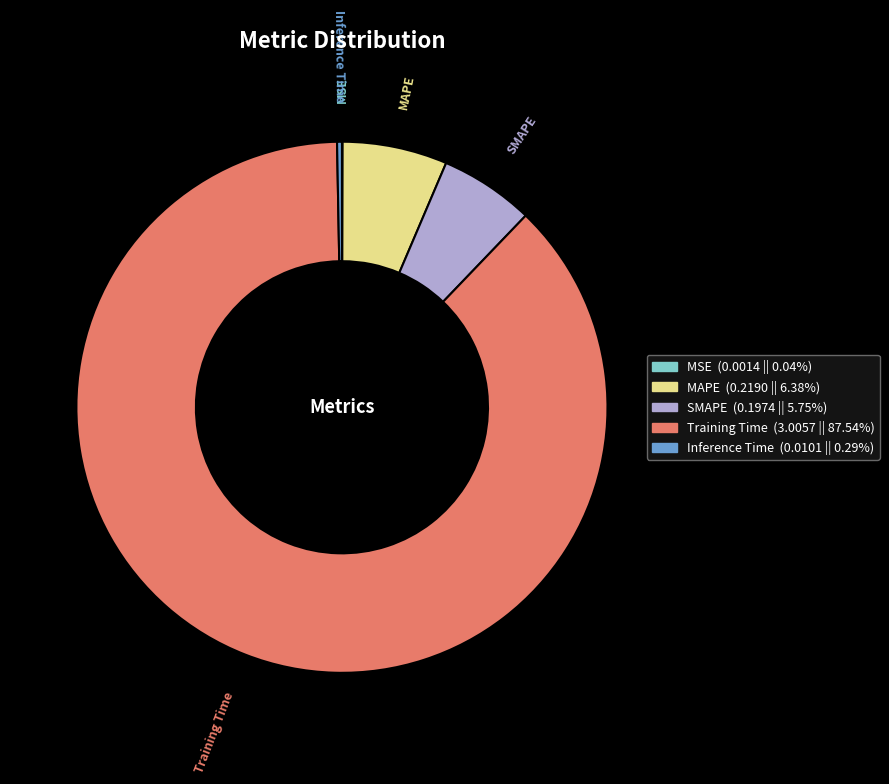

Does Training Time represent more than half of the total?

Yes